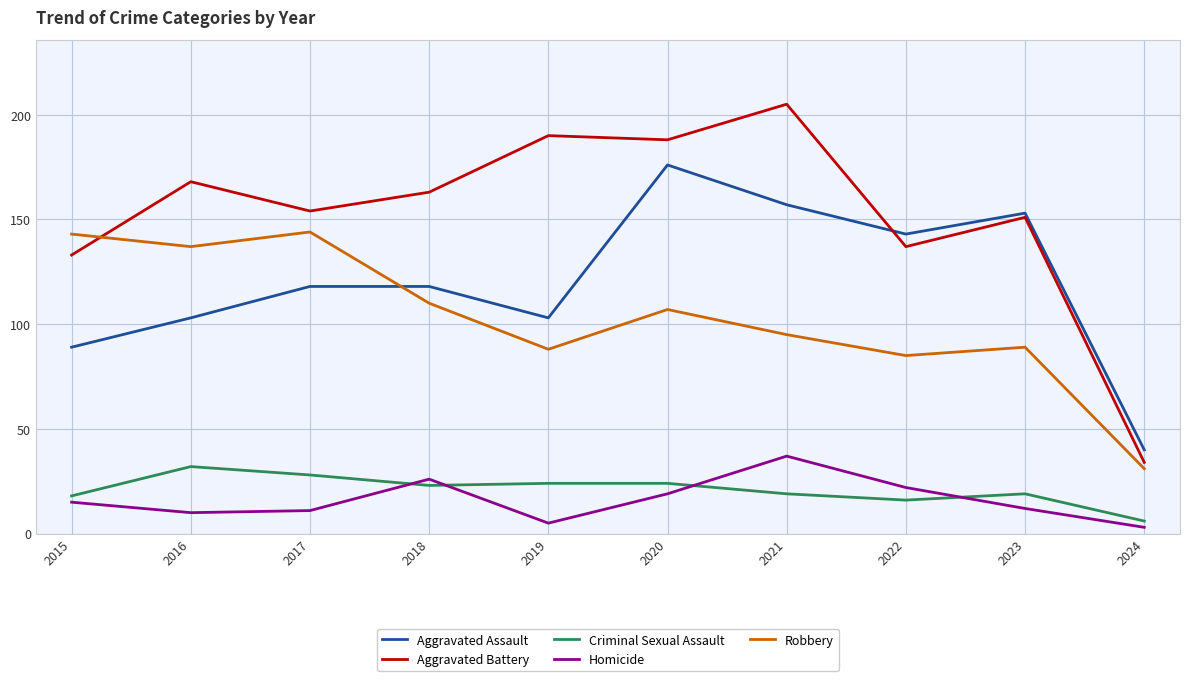

Rank the series by their maximum value, from highest to lowest.

Aggravated Battery, Aggravated Assault, Robbery, Homicide, Criminal Sexual Assault